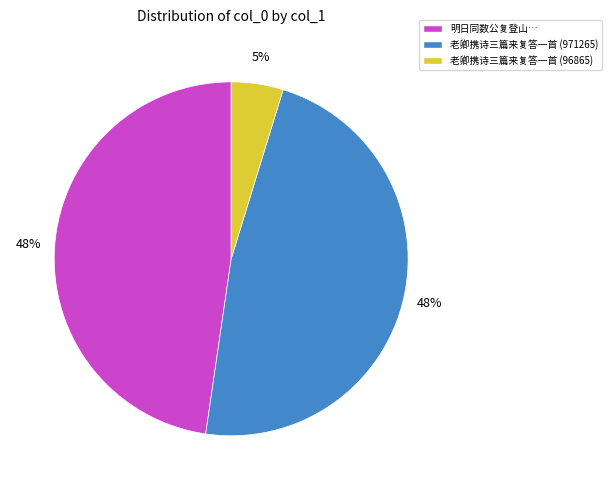

What percentage is the 老卿携诗三篇来复答一首 (96865) slice, to the nearest percent?

5%